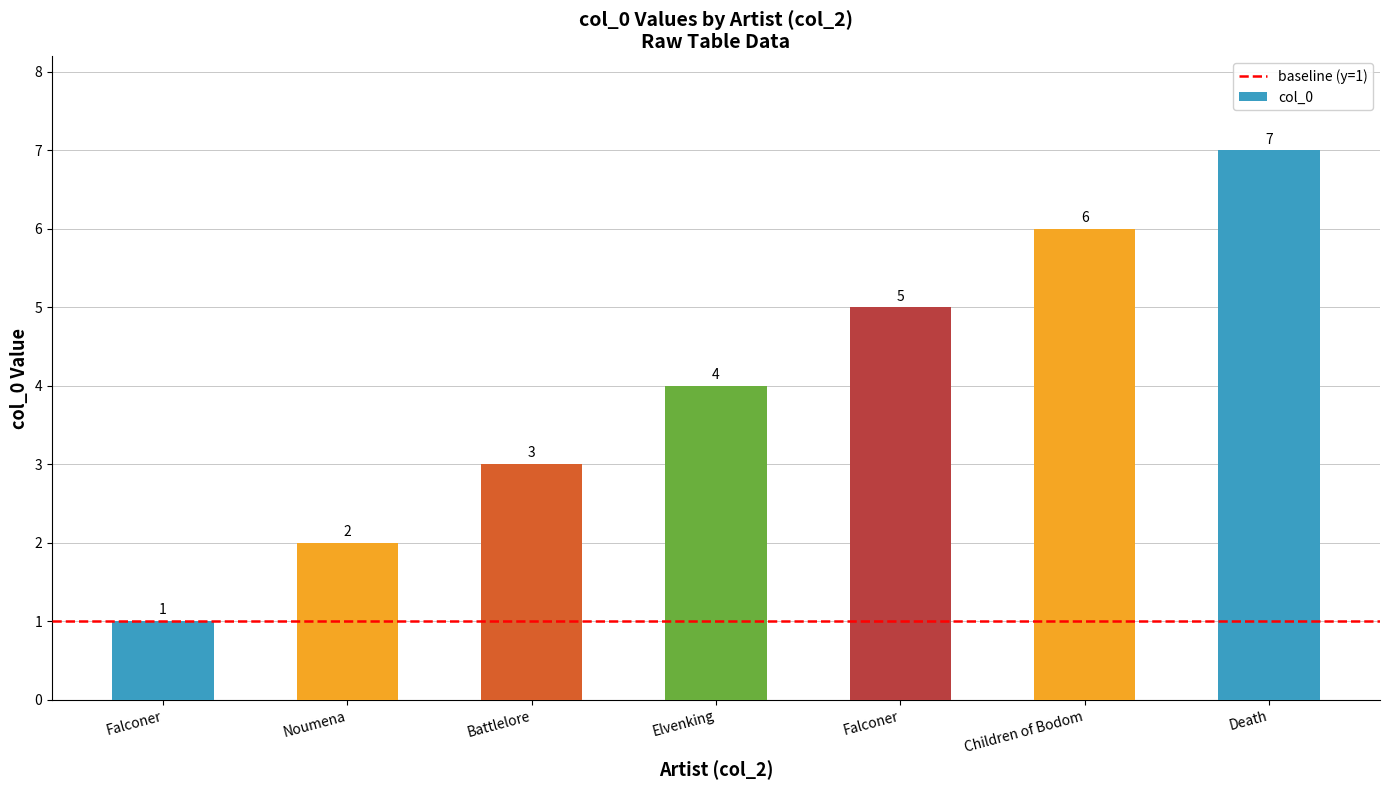

How many bars are there in total?

7